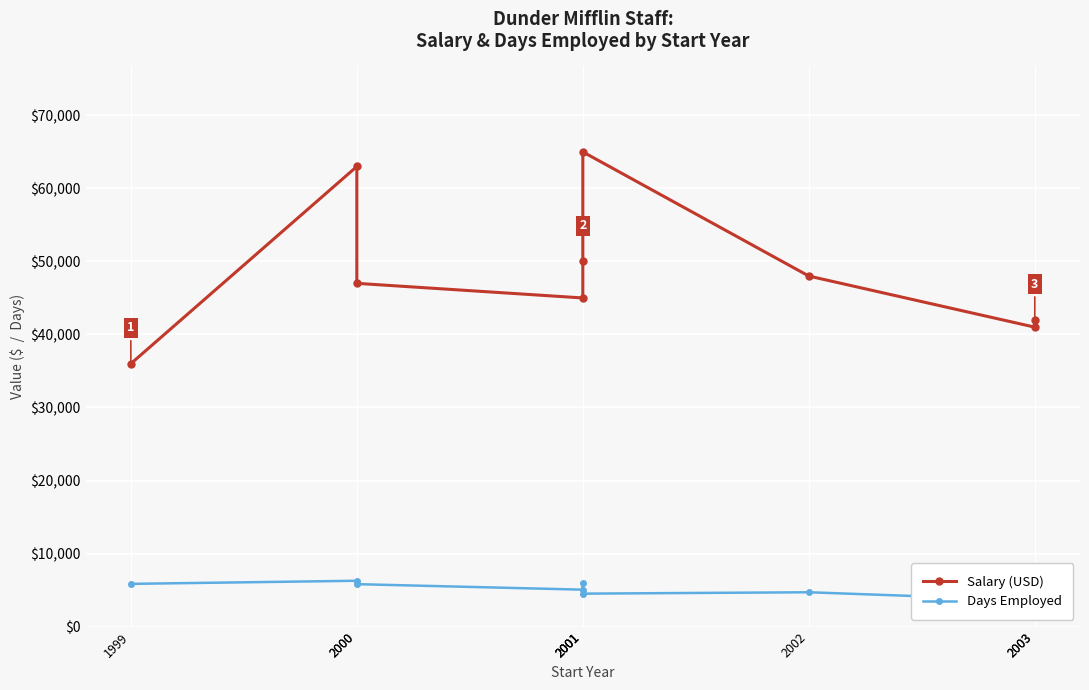

The value of Days Employed at 2001 is 3119. True or false?

False